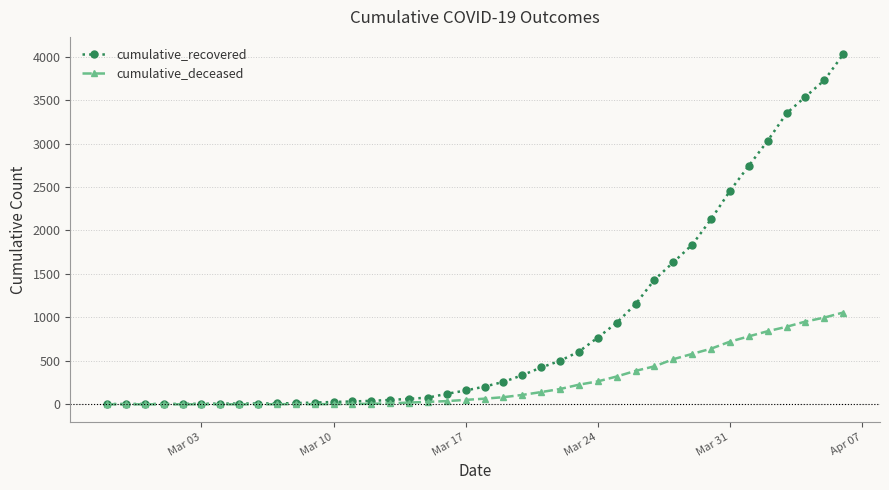

What is the greatest value displayed?

4026